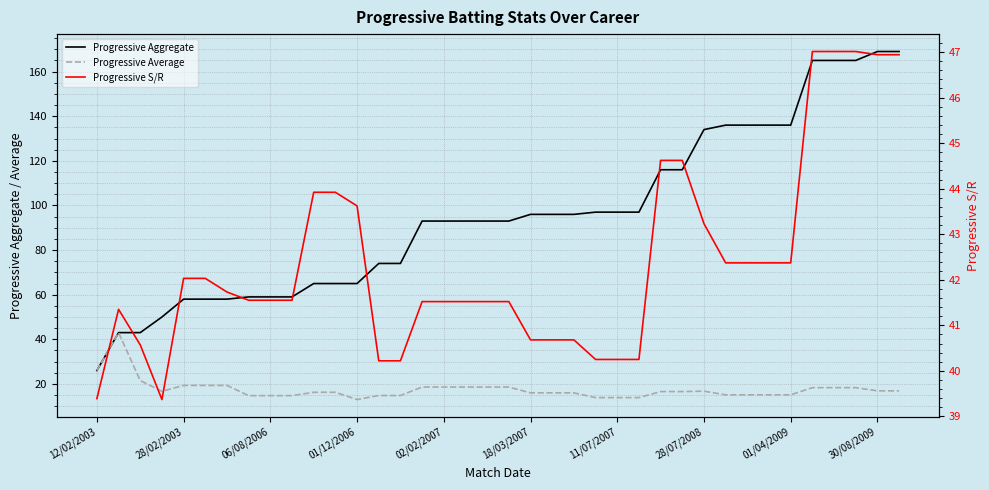

True or false: Progressive S/R has more than 2 points higher than both neighbors.

False